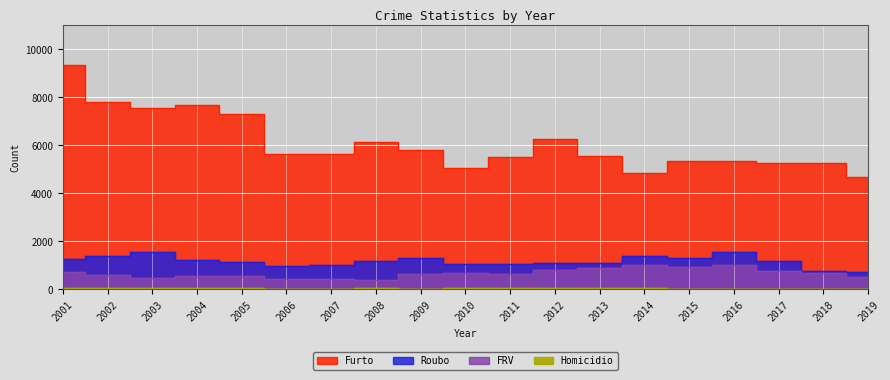

Where is the first local minimum for Homicidio?

2003